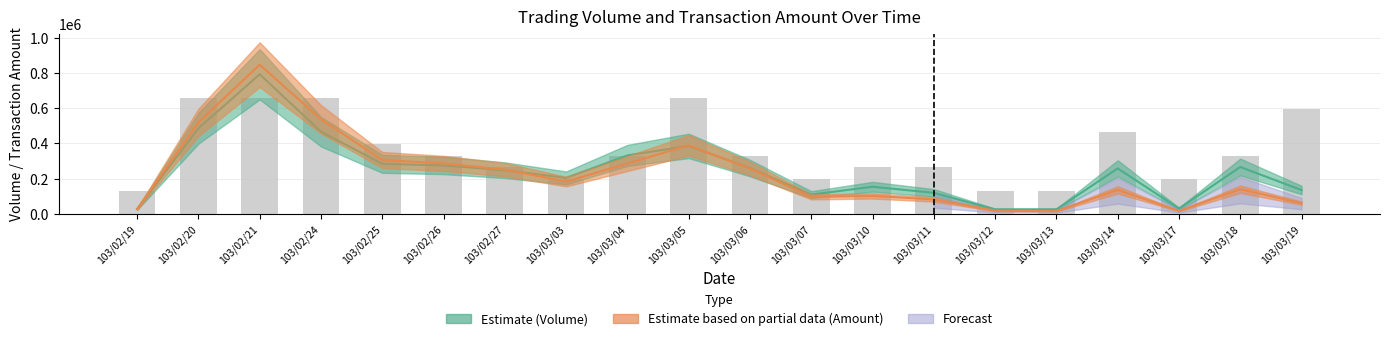

What is the difference between the values at 103/03/18 and 103/03/10?

66083.3